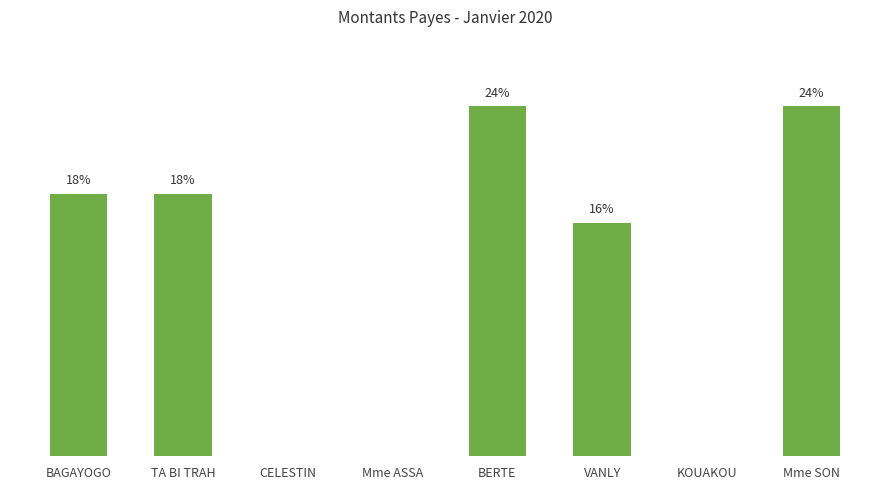

Does the chart contain stacked bars?

No